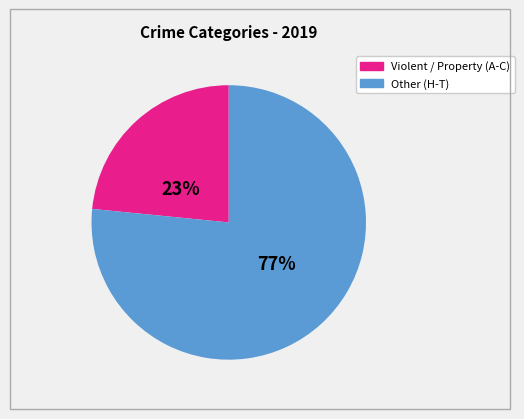

To the nearest percent, what is the average slice percentage?

50%